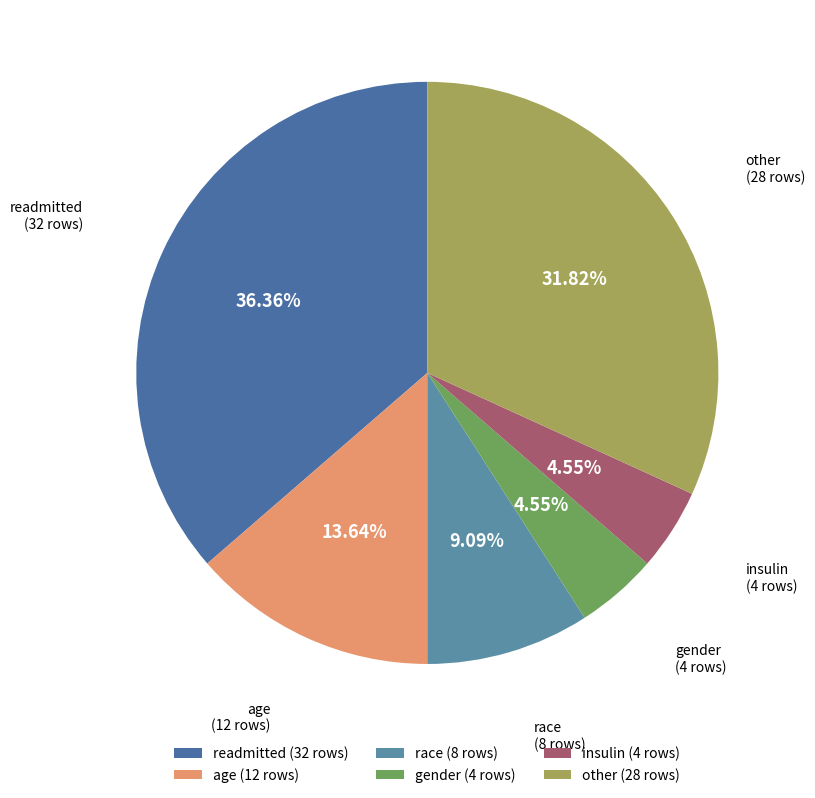

The other slice represents 32% of the pie. True or false?

True